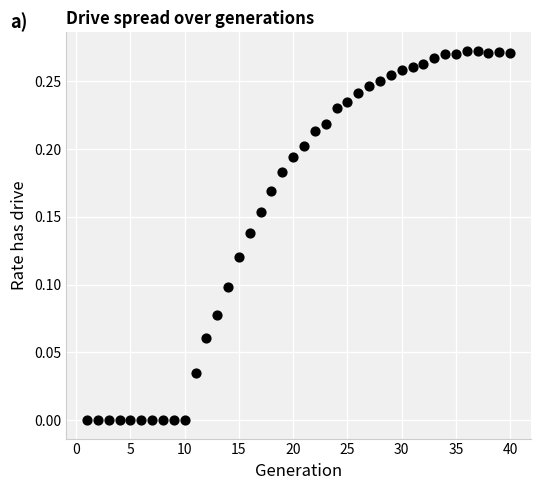

What is the range of X values (max minus min)?

39.0